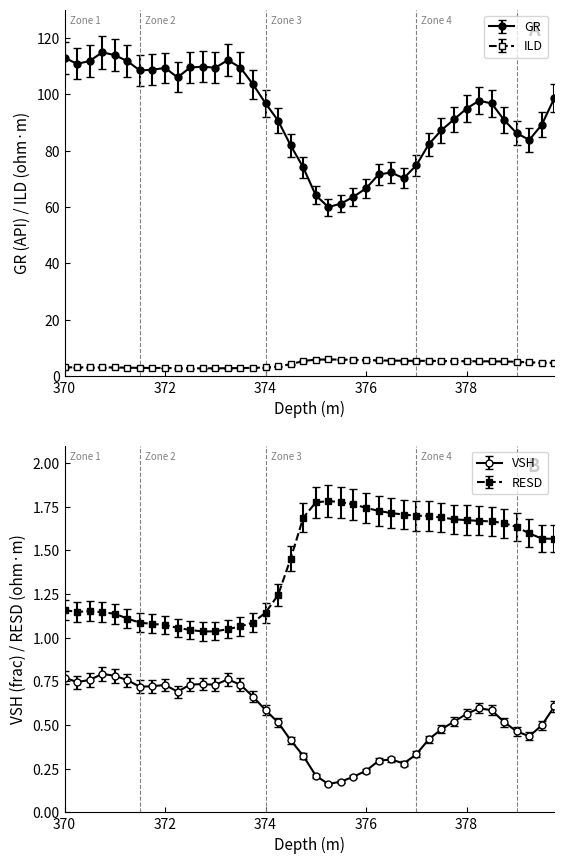

Count the number of data series in this chart.

4